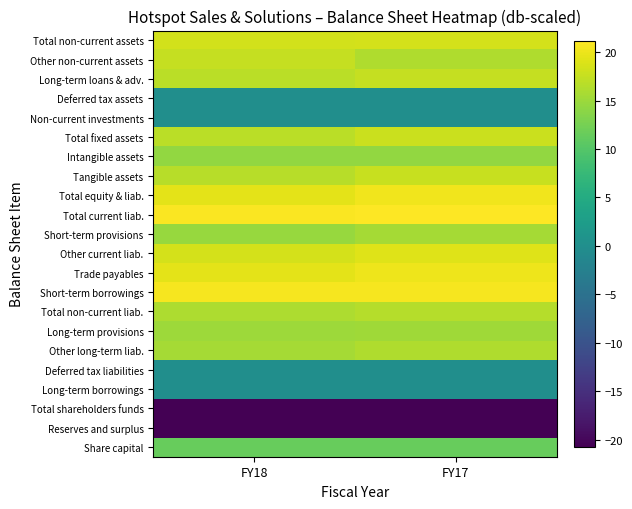

Reading left to right, extract all data points from this chart.

Share capital: FY18=11.5	FY17=11.5
Reserves and surplus: FY18=-20.7	FY17=-20.7
Total shareholders funds: FY18=-20.7	FY17=-20.7
Long-term borrowings: FY18=0.0	FY17=0.0
Deferred tax liabilities: FY18=0.0	FY17=0.0
Other long-term liab.: FY18=15.6	FY17=16.2
Long-term provisions: FY18=15.1	FY17=15.3
Total non-current liab.: FY18=16.1	FY17=16.6
Short-term borrowings: FY18=20.6	FY17=20.6
Trade payables: FY18=19.4	FY17=20.1
Other current liab.: FY18=18.4	FY17=19.2
Short-term provisions: FY18=14.7	FY17=15.6
Total current liab.: FY18=21.0	FY17=21.2
Total equity & liab.: FY18=19.4	FY17=20.2
Tangible assets: FY18=16.7	FY17=17.7
Intangible assets: FY18=14.4	FY17=14.4
Total fixed assets: FY18=16.8	FY17=17.8
Non-current investments: FY18=0.0	FY17=0.0
Deferred tax assets: FY18=0.0	FY17=0.0
Long-term loans & adv.: FY18=16.9	FY17=17.6
Other non-current assets: FY18=17.6	FY17=16.2
Total non-current assets: FY18=18.3	FY17=18.5